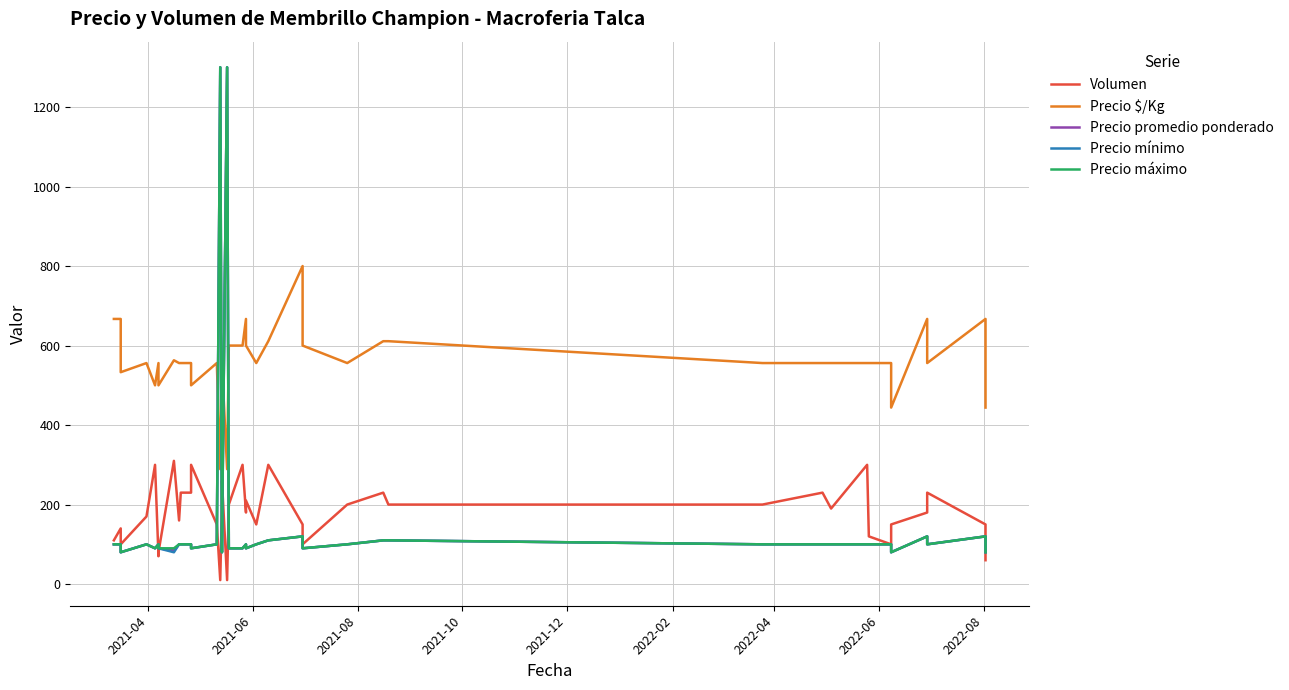

Read the Precio máximo value at 2022-02.

100.0